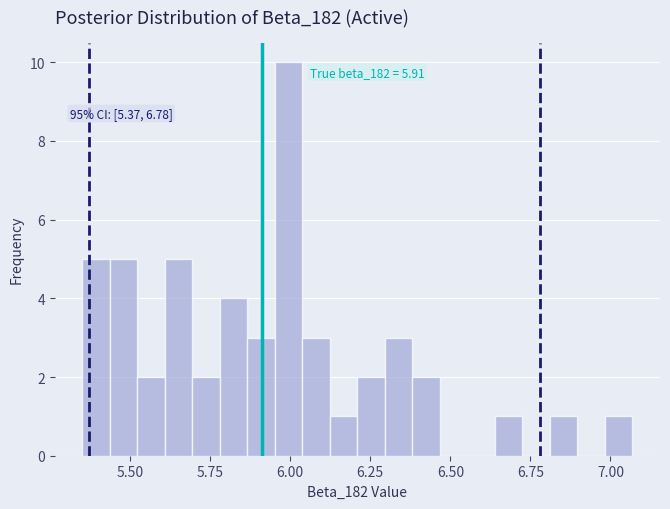

Around what value on the x-axis is the tallest bar? Give the approximate position of its centre, as read against the axis.

6.00